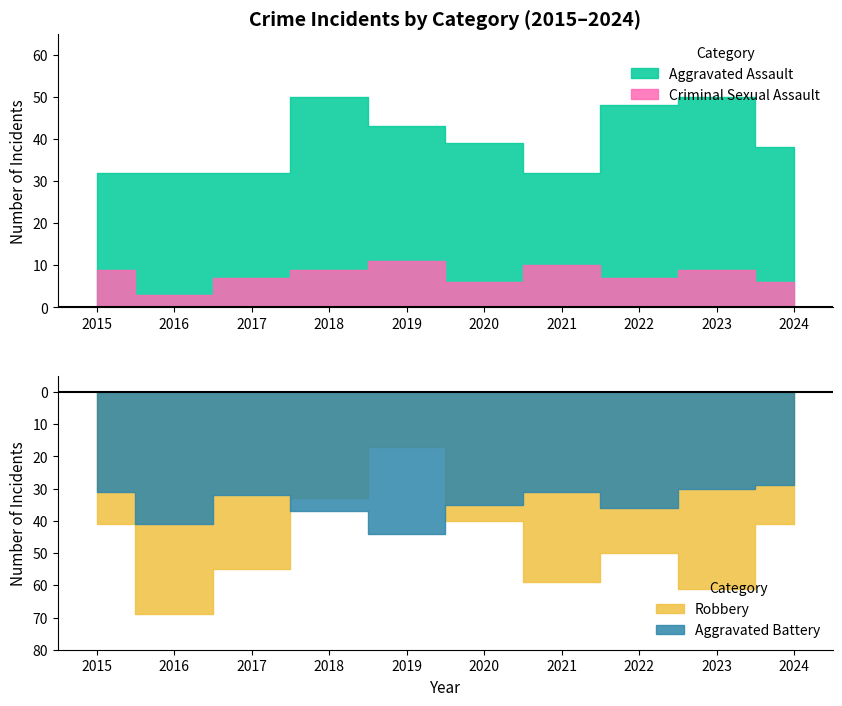

What is the difference between the Aggravated Assault values at 2023 and 2024?

12